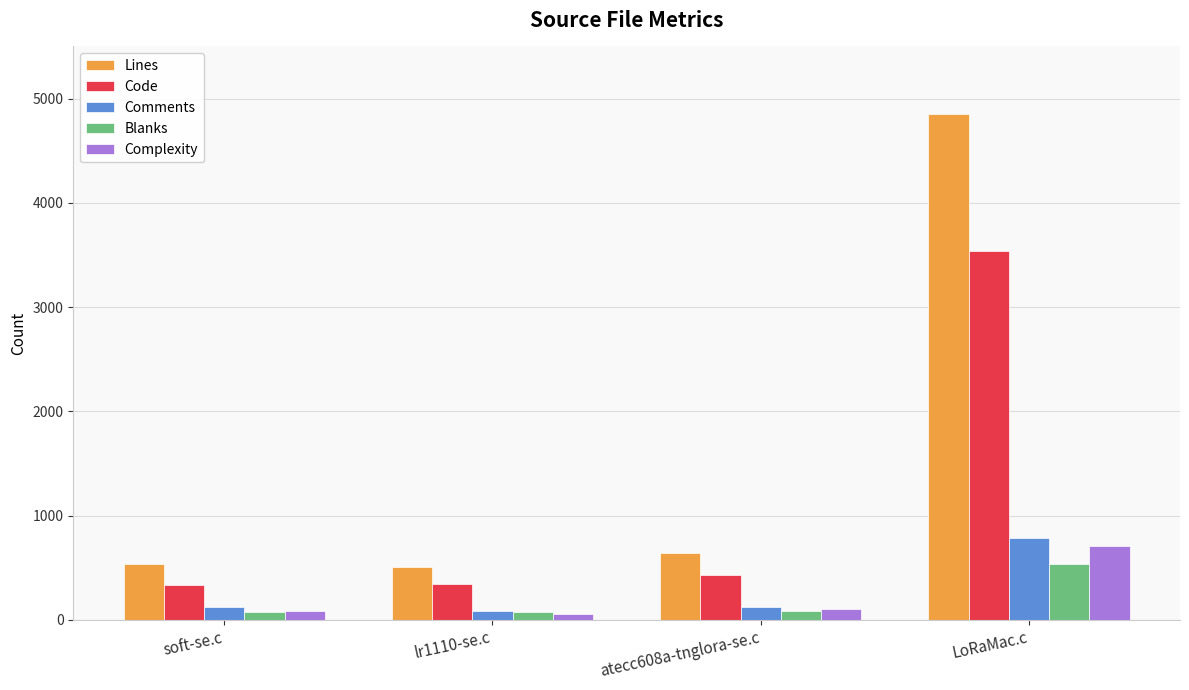

Is it true that Comments equals 125 at atecc608a-tnglora-se.c?

True